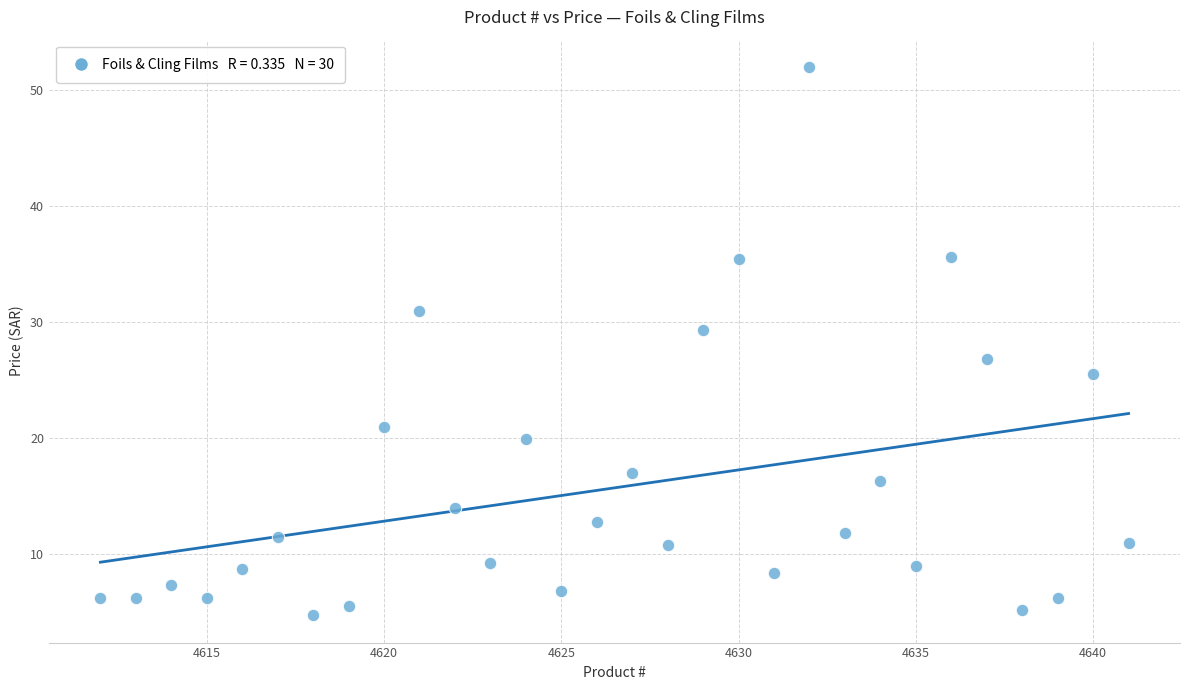

What is the range of X values (max minus min)?

29.0